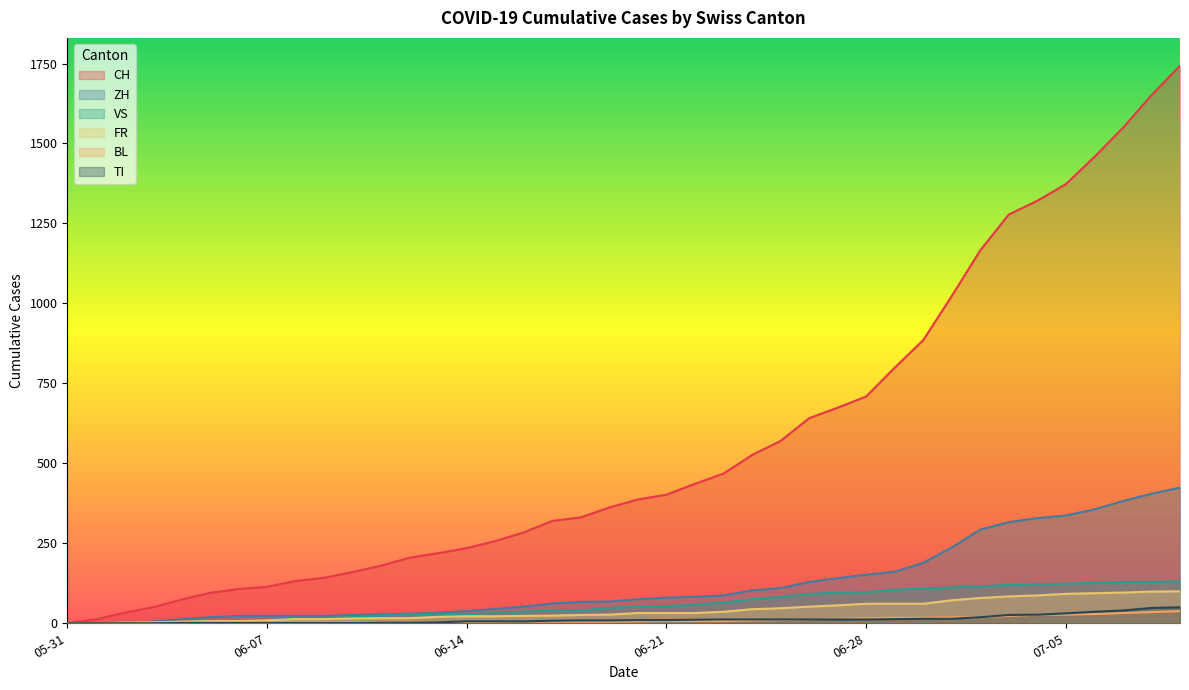

Between 2020-06-03 and 2020-06-08, which series saw the biggest shift?

CH